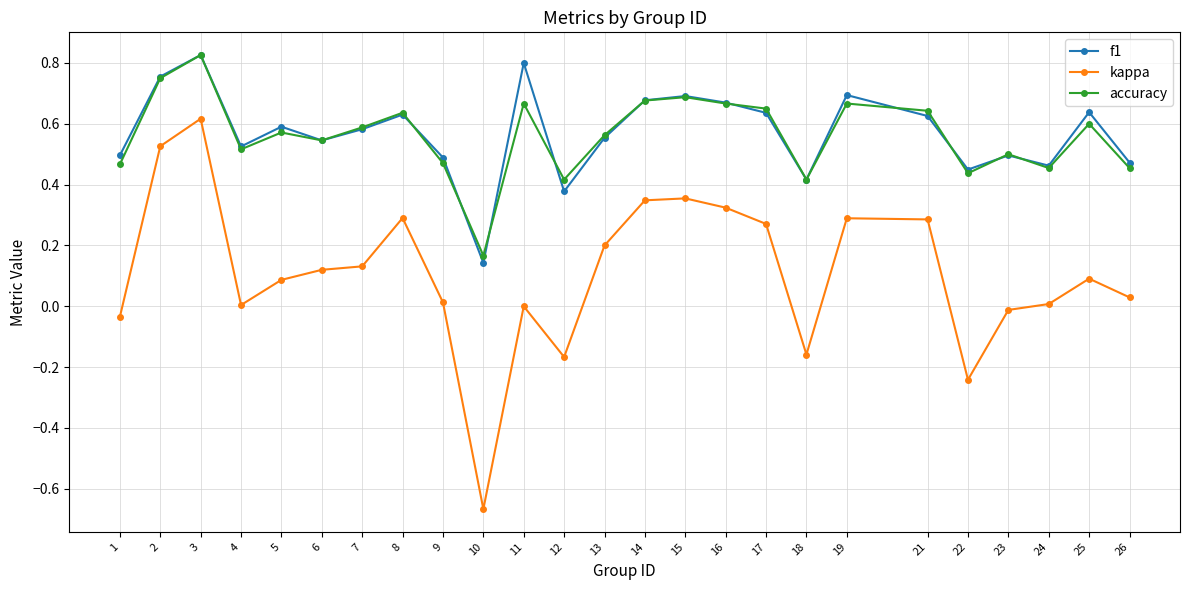

How many lines are shown in the chart?

3